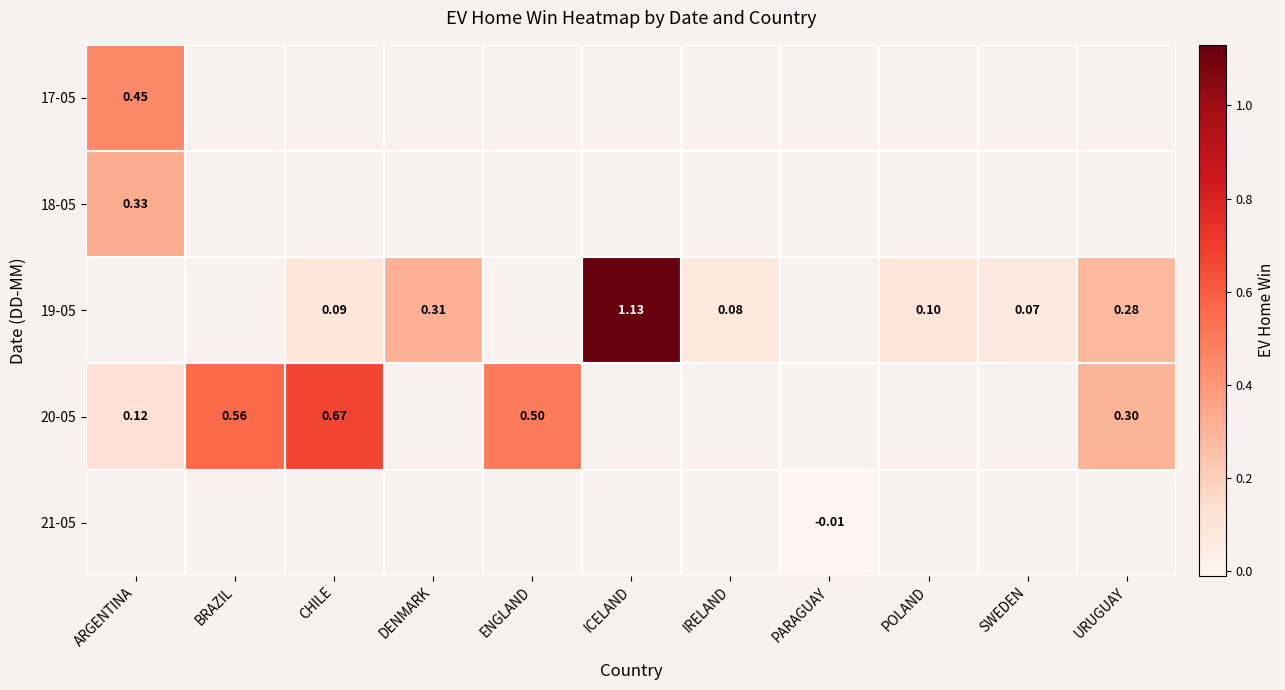

What is the maximum value shown in the chart?

1.1